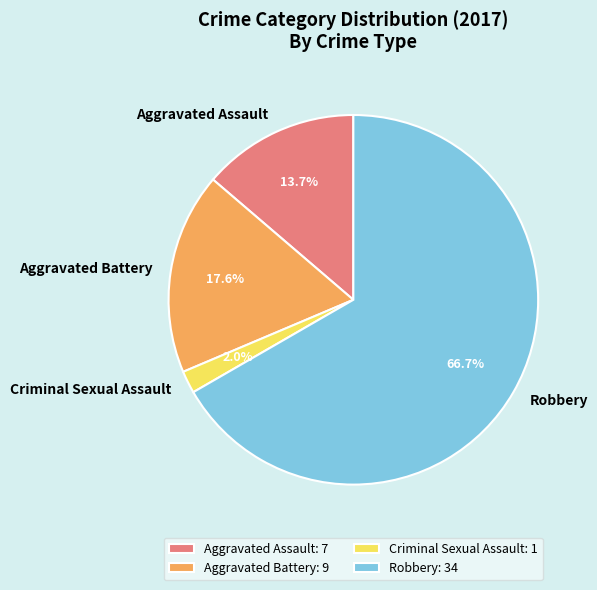

Does Robbery account for over 50% of the chart?

Yes